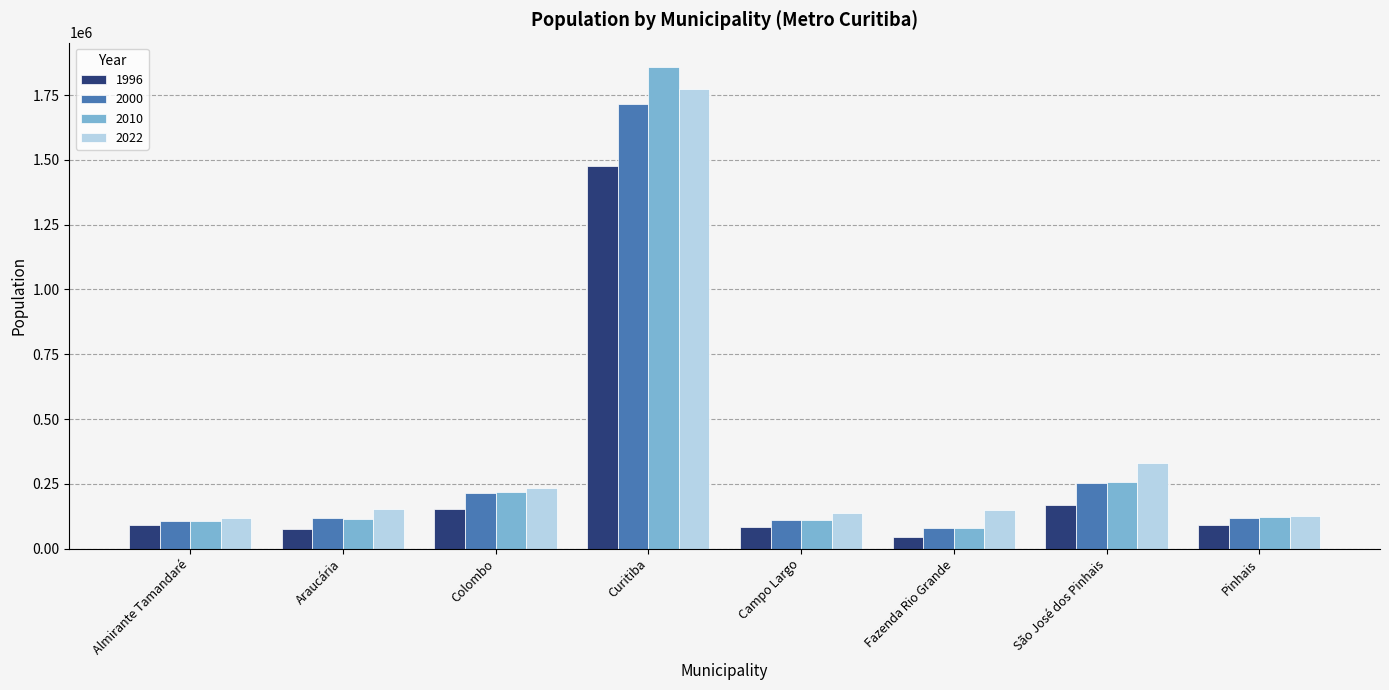

Which series has the largest range (max minus min)?

2010